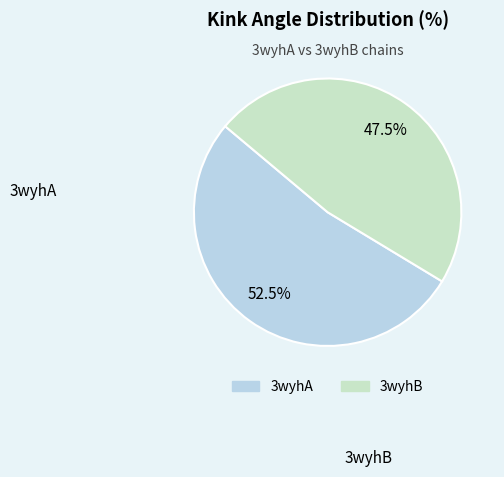

What percentage do 3wyhA and 3wyhB together represent?

100.0%